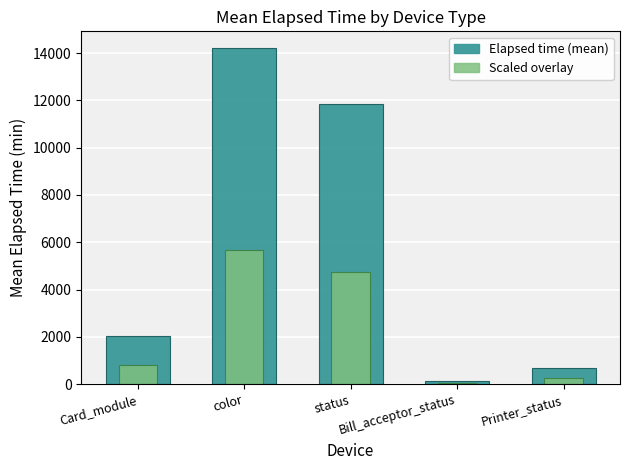

What is the difference between the maximum and minimum values in the Scaled reference series?

5633.5